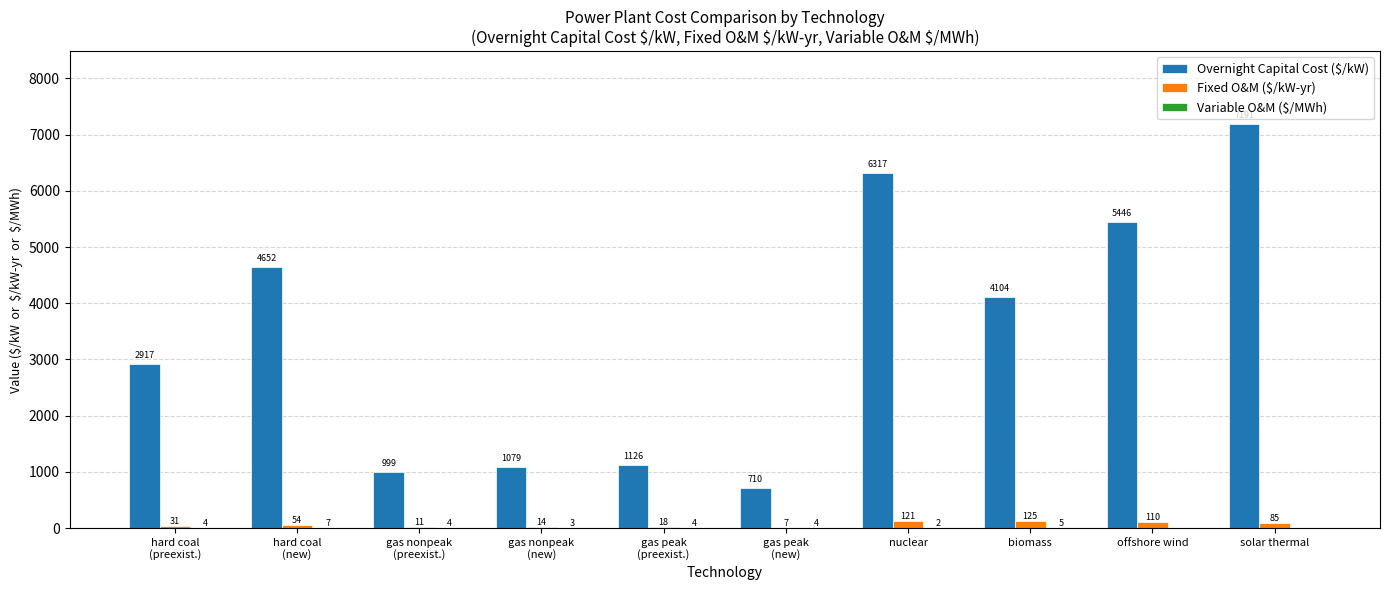

Which series has the largest total across all categories?

Overnight Capital Cost ($/kW)